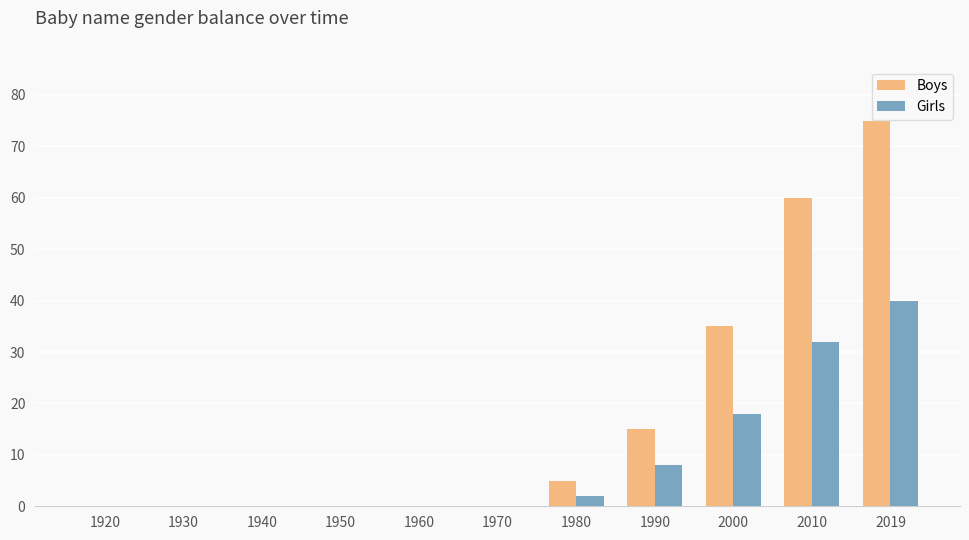

Reading right to left, list all the values displayed in this chart.

Boys: 2019=75	2010=60	2000=35	1990=15	1980=5	1970=0	1960=0	1950=0	1940=0	1930=0	1920=0
Girls: 2019=40	2010=32	2000=18	1990=8	1980=2	1970=0	1960=0	1950=0	1940=0	1930=0	1920=0